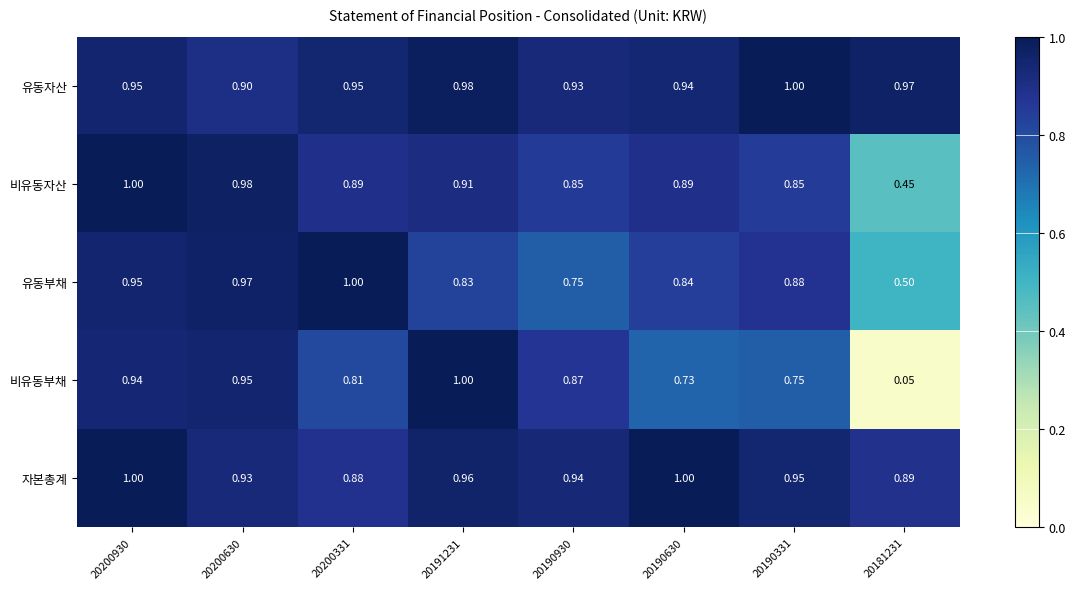

Which series changed the most between 20191231 and 20190630?

비유동부채